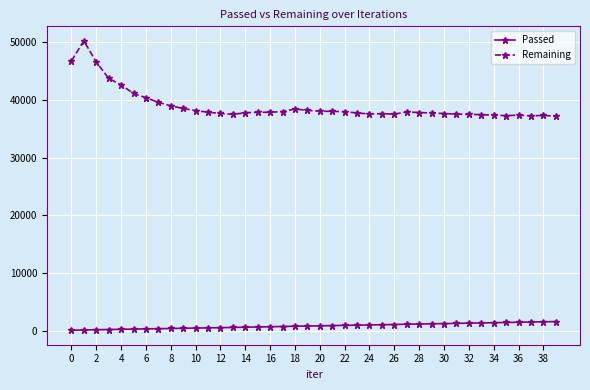

What is the average value of the Passed series?

797